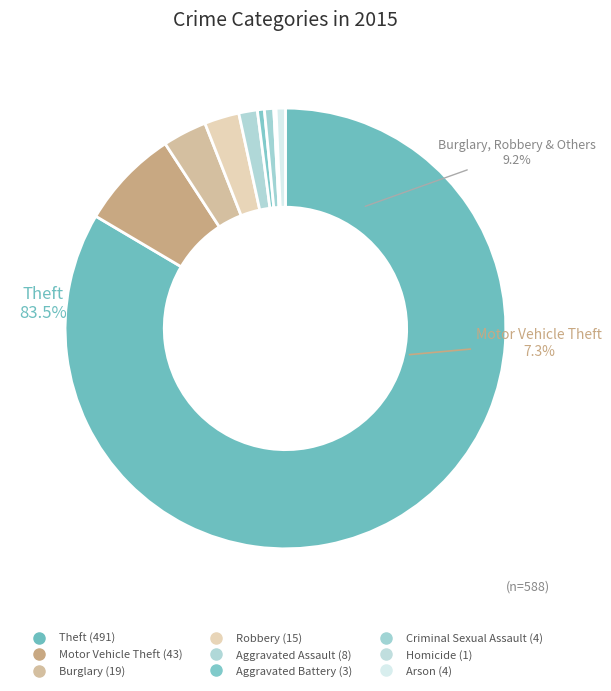

What is the change in value from Aggravated Battery to Homicide?

-2